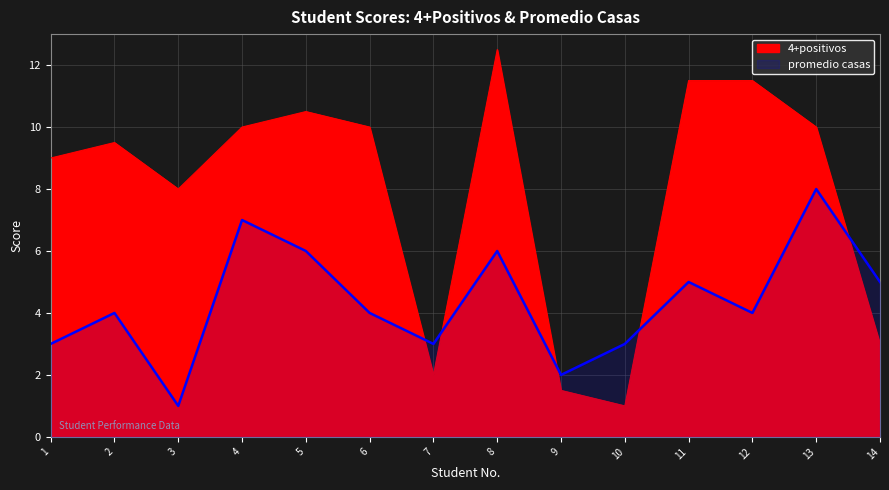

What is the difference between the 4+positivos values at 5 and 13?

0.5